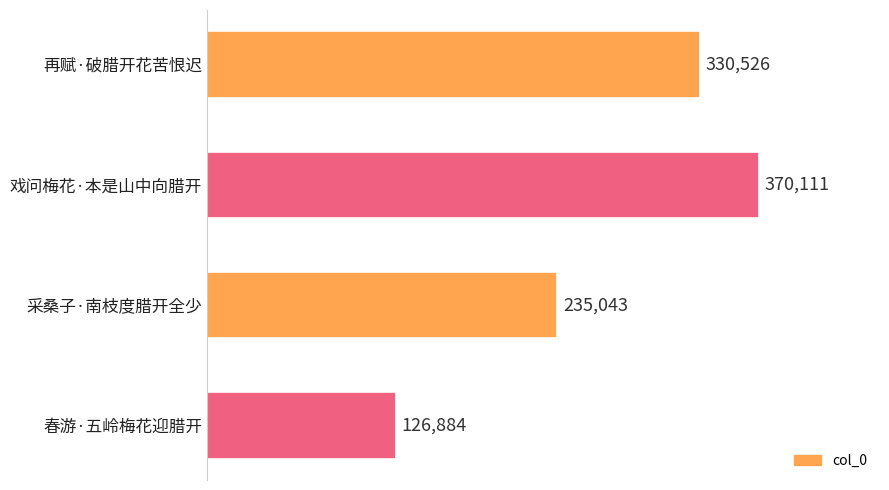

What is the label of the 4th bar from the bottom?

再赋·破腊开花苦恨迟